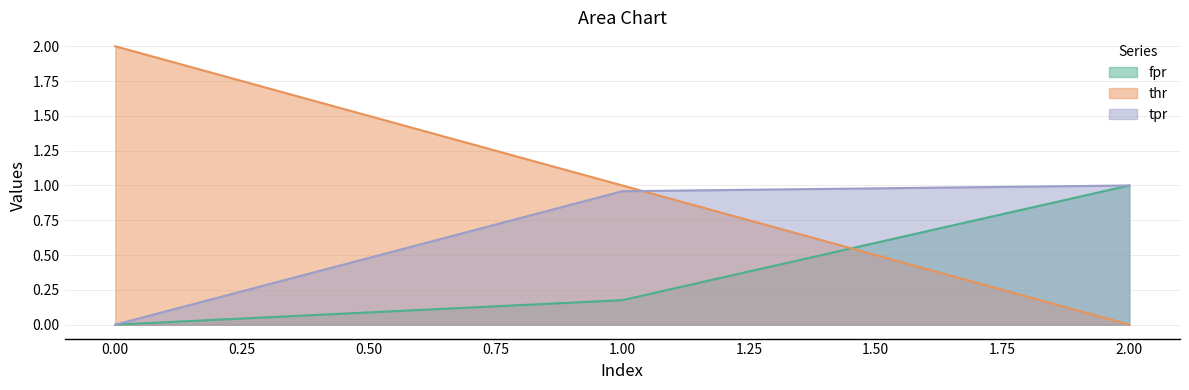

Which series has the largest total across all categories?

thr